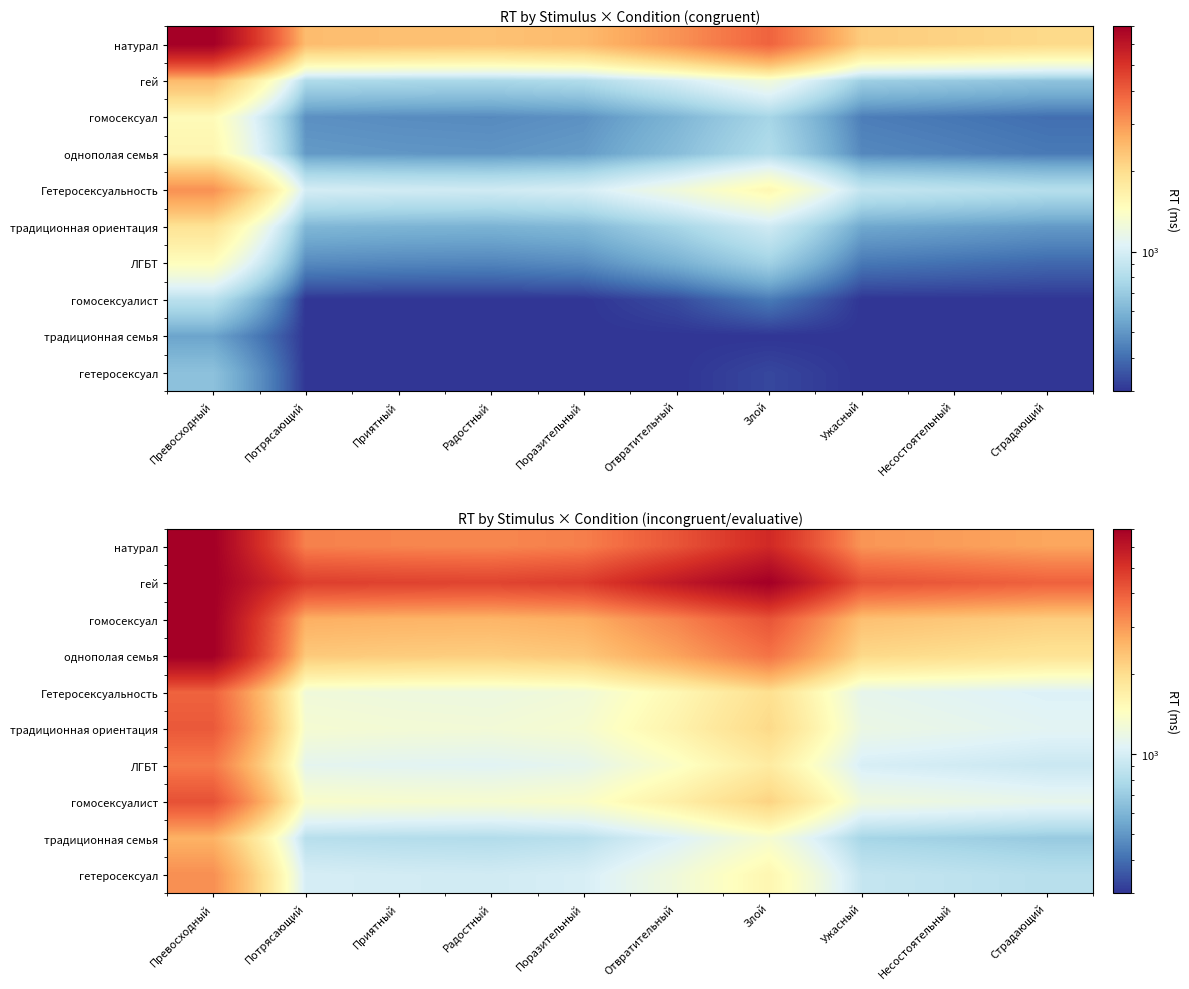

The натурал series shows 3367.3 at Потрясающий. True or false?

True